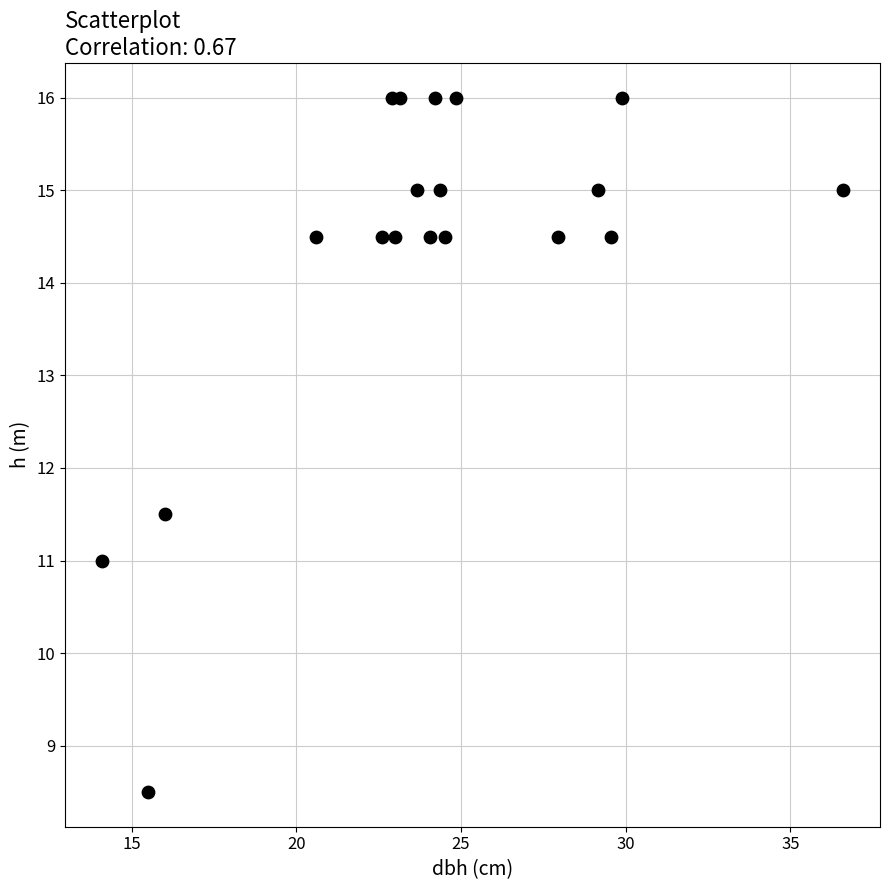

What Y value in the scatter plot is closest to 12?

11.5